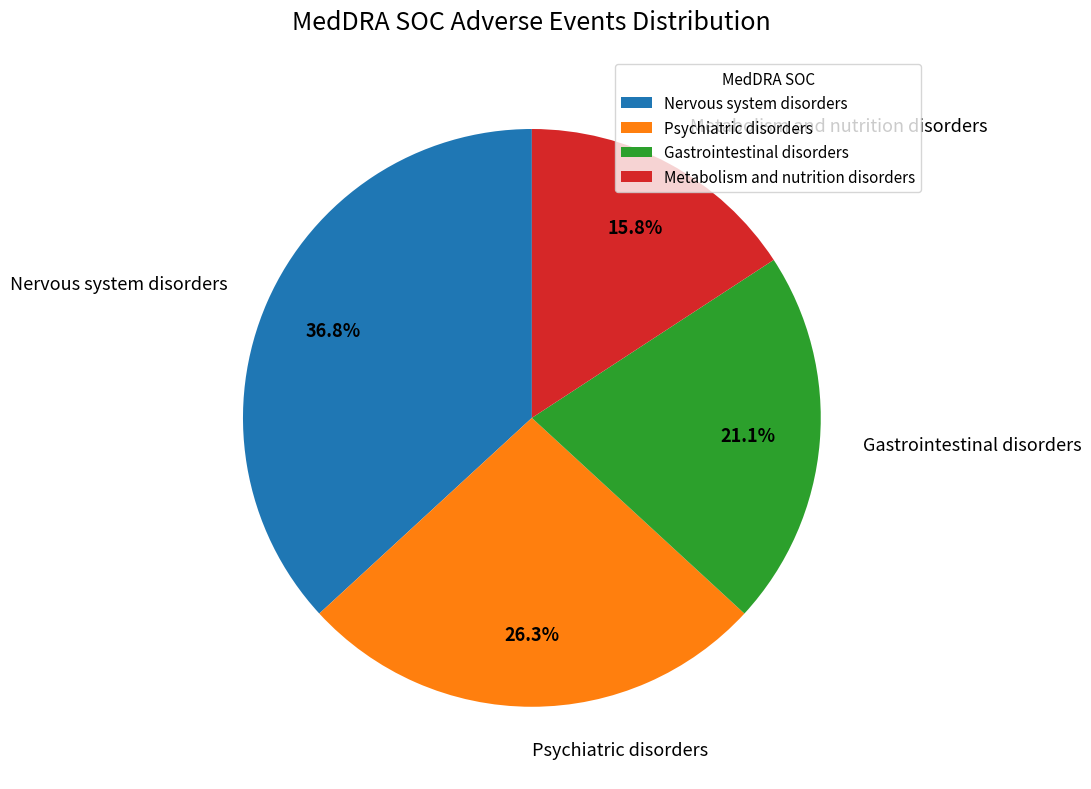

How many slices are in this pie chart?

4